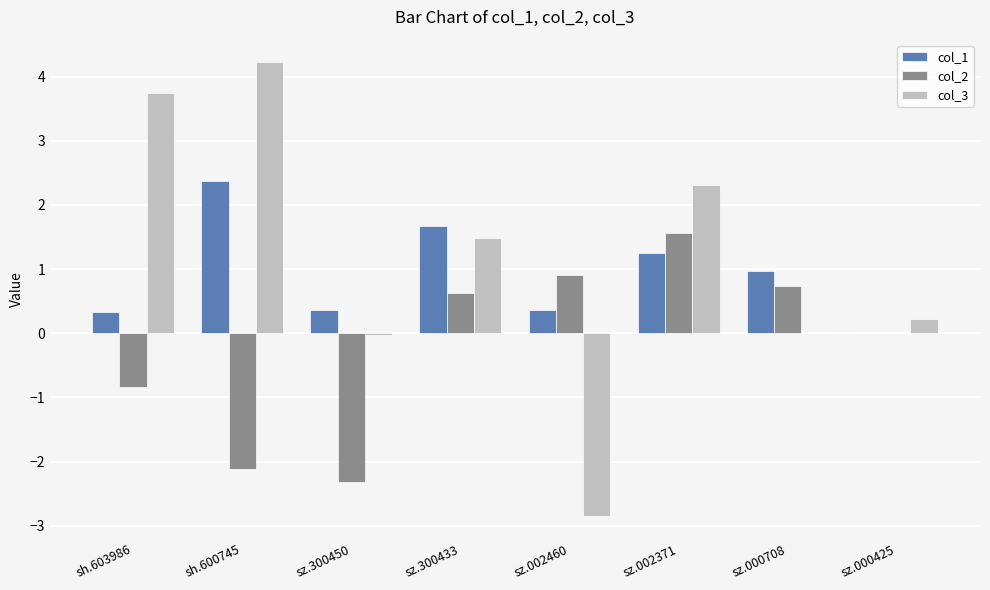

What is the sum of the col_1 values at sz.300450 and sz.000708?

1.3